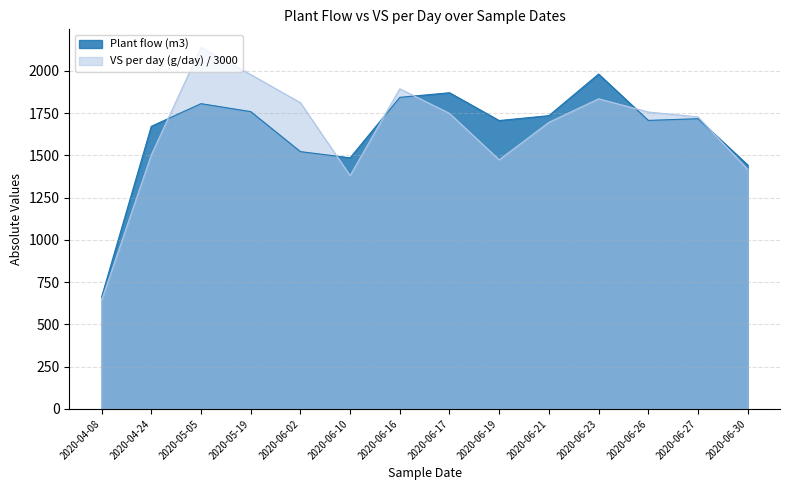

Which category has the lowest value across all series?

2020-04-08